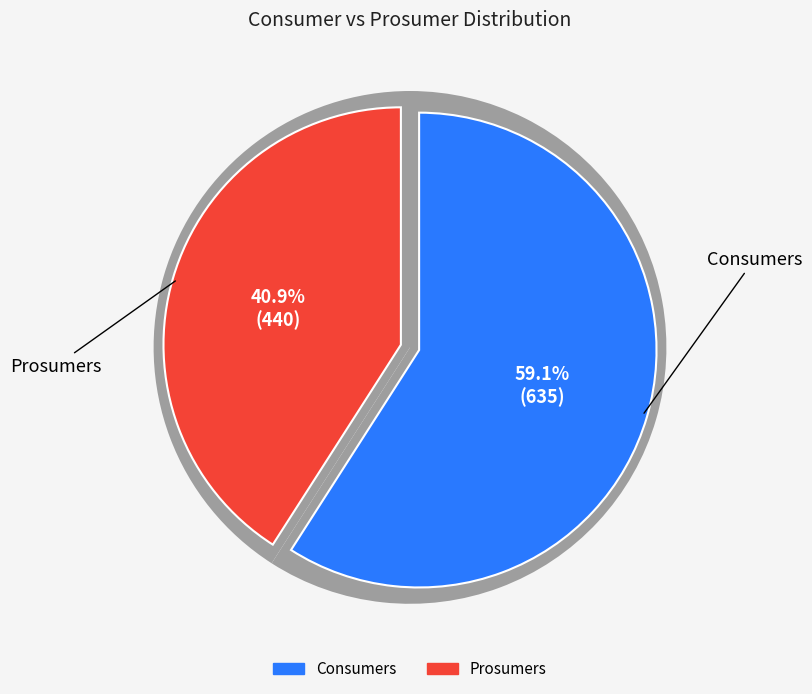

How many slices are in this pie chart?

2